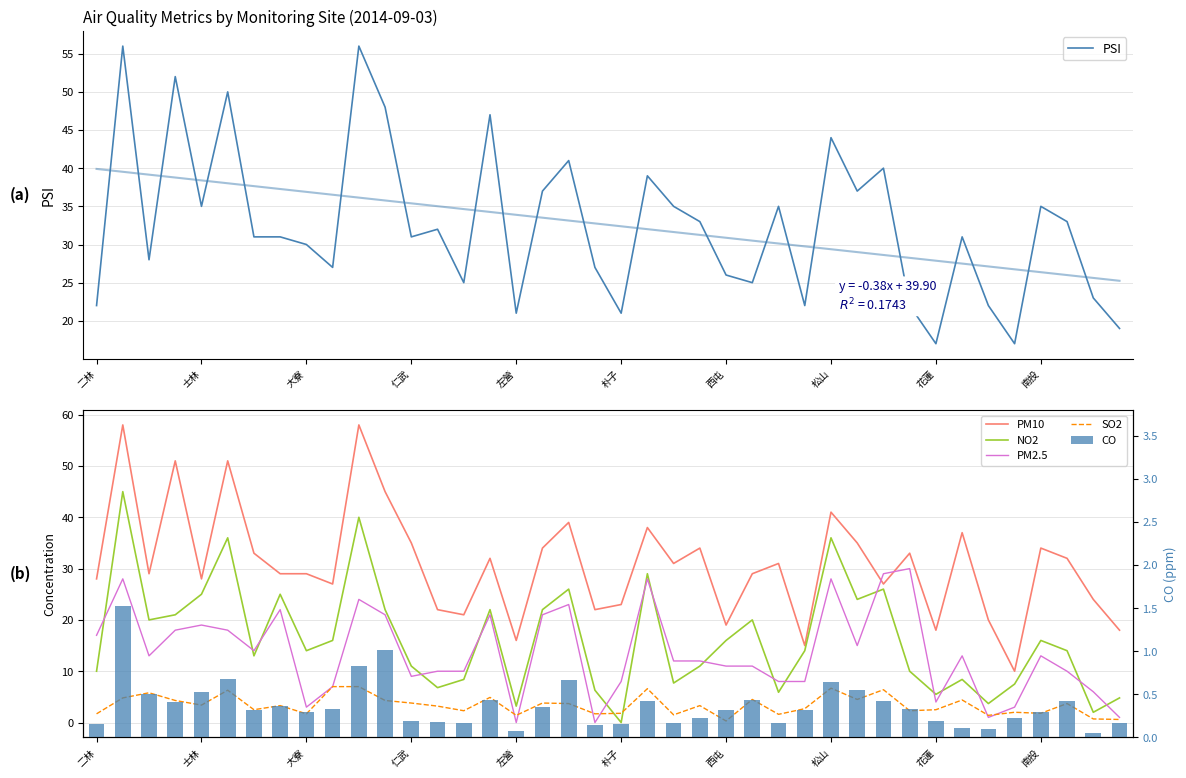

How many distinct data groups are displayed?

6